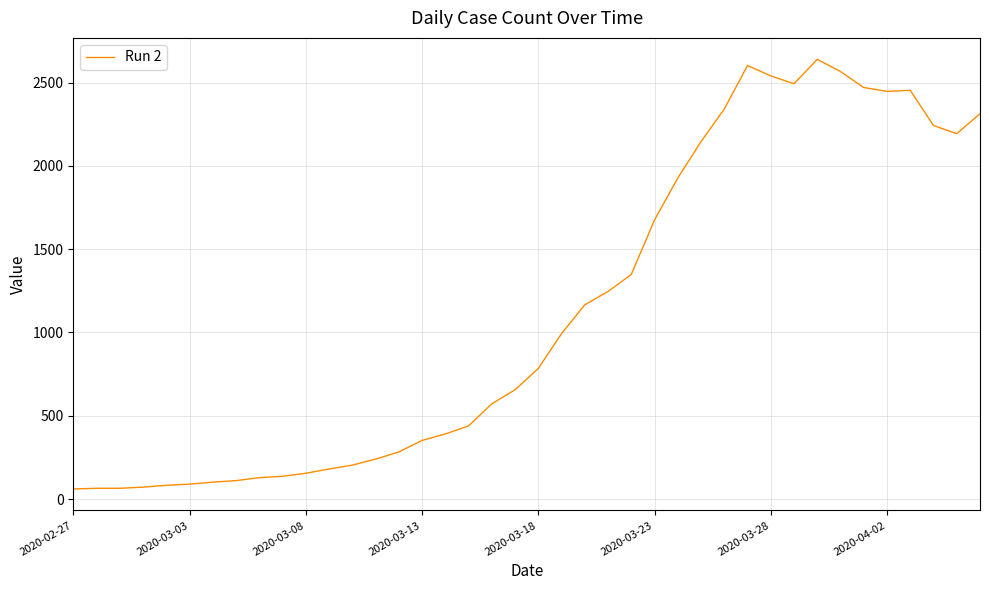

What is the difference between the maximum and minimum values?

2578